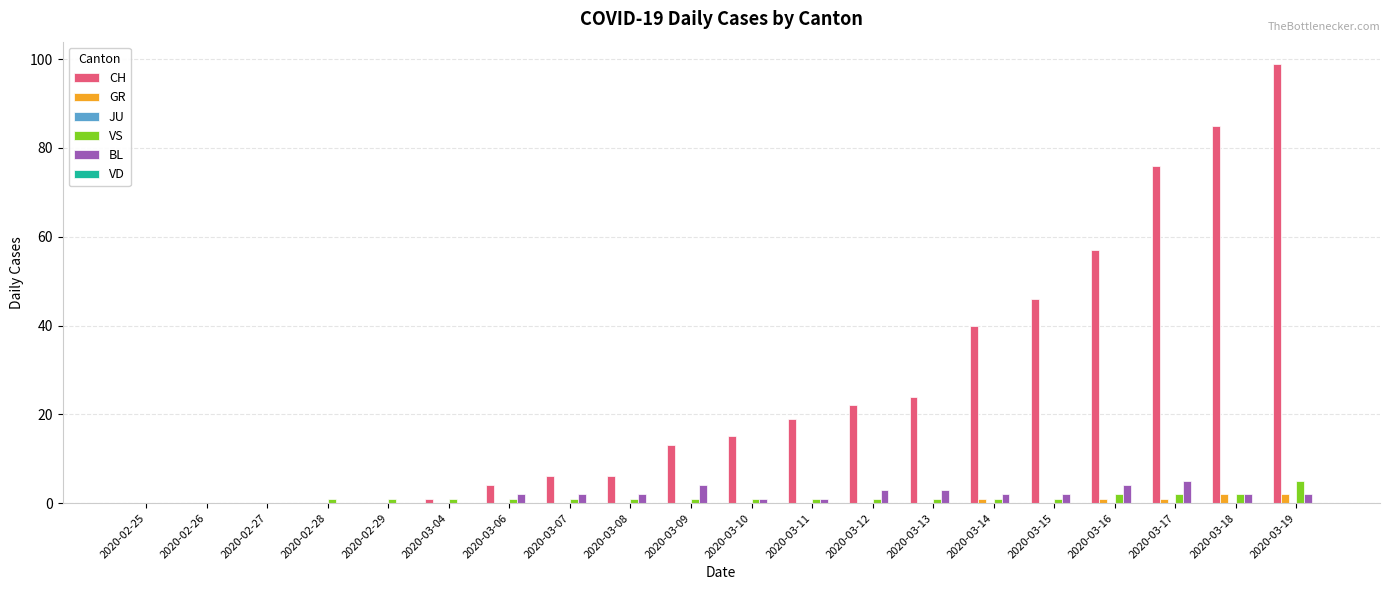

The CH series shows 19 at 2020-03-11. True or false?

True